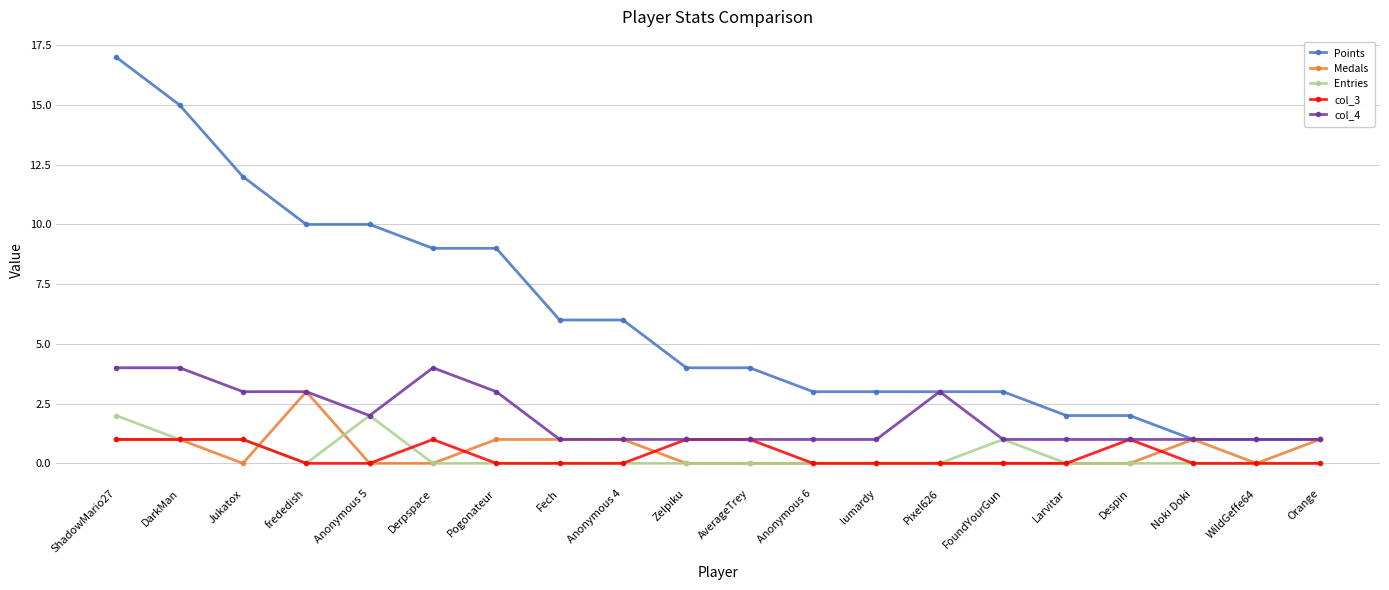

Reading left to right, list all the values displayed in this chart.

Points: ShadowMario27=17	DarkMan=15	Jukatox=12	frededish=10	Anonymous 5=10	Derpspace=9	Pogonateur=9	Fech=6	Anonymous 4=6	Zelpiku=4	AverageTrey=4	Anonymous 6=3	lumardy=3	Pixel626=3	FoundYourGun=3	Larvitar=2	Despin=2	Noki Doki=1	WildGeffe64=1	Orange=1
Medals: ShadowMario27=1	DarkMan=1	Jukatox=0	frededish=3	Anonymous 5=0	Derpspace=0	Pogonateur=1	Fech=1	Anonymous 4=1	Zelpiku=0	AverageTrey=0	Anonymous 6=0	lumardy=0	Pixel626=0	FoundYourGun=0	Larvitar=0	Despin=0	Noki Doki=1	WildGeffe64=0	Orange=1
Entries: ShadowMario27=2	DarkMan=1	Jukatox=1	frededish=0	Anonymous 5=2	Derpspace=0	Pogonateur=0	Fech=0	Anonymous 4=0	Zelpiku=0	AverageTrey=0	Anonymous 6=0	lumardy=0	Pixel626=0	FoundYourGun=1	Larvitar=0	Despin=0	Noki Doki=0	WildGeffe64=0	Orange=0
col_3: ShadowMario27=1	DarkMan=1	Jukatox=1	frededish=0	Anonymous 5=0	Derpspace=1	Pogonateur=0	Fech=0	Anonymous 4=0	Zelpiku=1	AverageTrey=1	Anonymous 6=0	lumardy=0	Pixel626=0	FoundYourGun=0	Larvitar=0	Despin=1	Noki Doki=0	WildGeffe64=0	Orange=0
col_4: ShadowMario27=4	DarkMan=4	Jukatox=3	frededish=3	Anonymous 5=2	Derpspace=4	Pogonateur=3	Fech=1	Anonymous 4=1	Zelpiku=1	AverageTrey=1	Anonymous 6=1	lumardy=1	Pixel626=3	FoundYourGun=1	Larvitar=1	Despin=1	Noki Doki=1	WildGeffe64=1	Orange=1